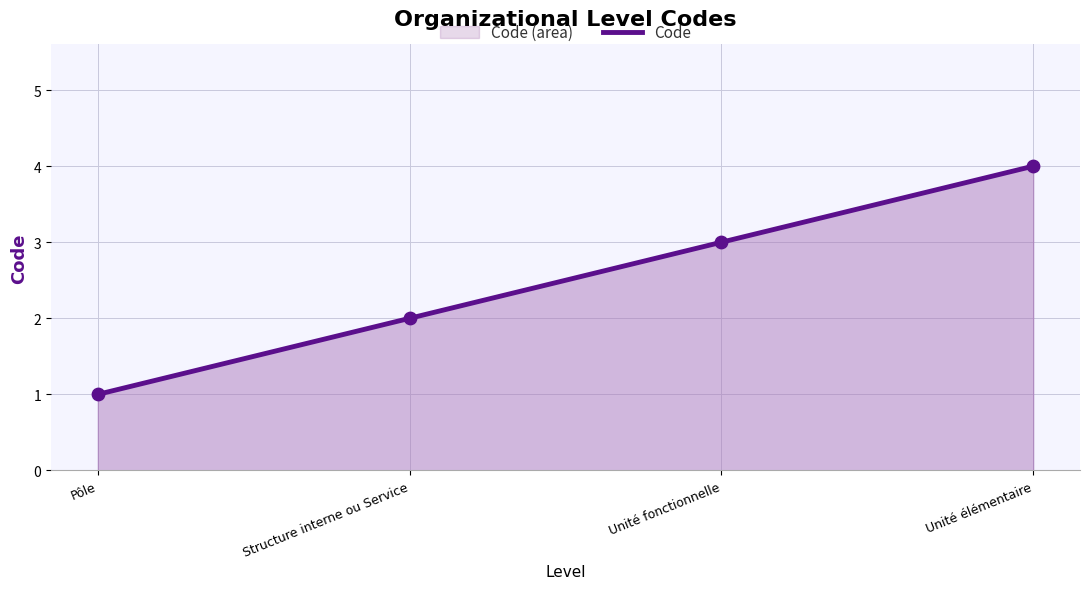

What is the ratio of the value at Unité fonctionnelle to the value at Structure interne ou Service?

1.5